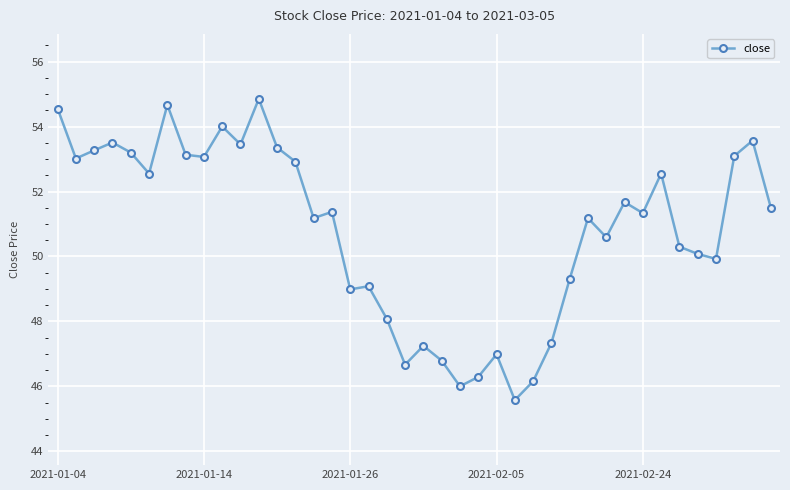

What is the smallest value displayed?

45.6